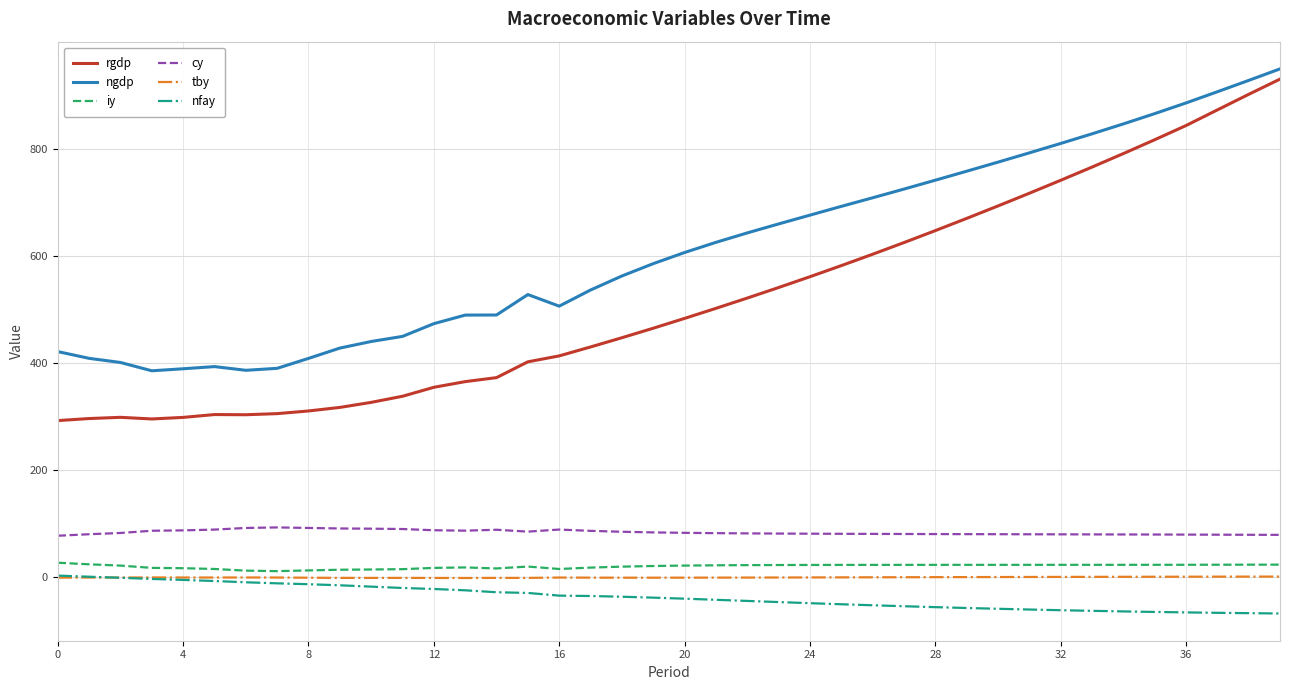

What is the maximum value shown in the chart?

948.8